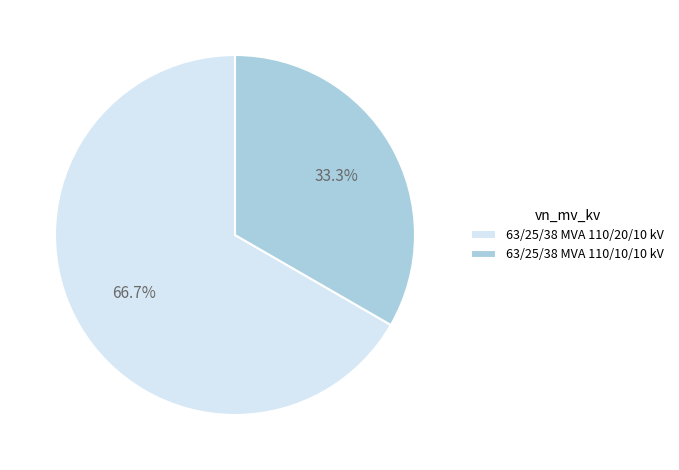

What percentage is the 63/25/38 MVA 110/20/10 kV slice, to the nearest percent?

67%